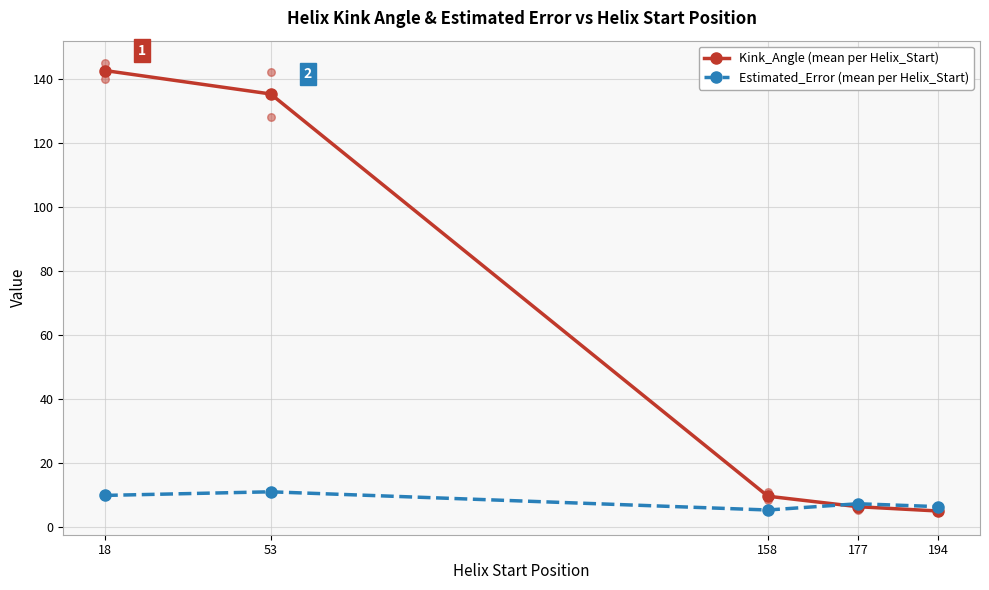

Is the value of Kink_Angle (mean per Helix_Start) at 194 greater than the value of Estimated_Error (mean per Helix_Start) at 177?

No